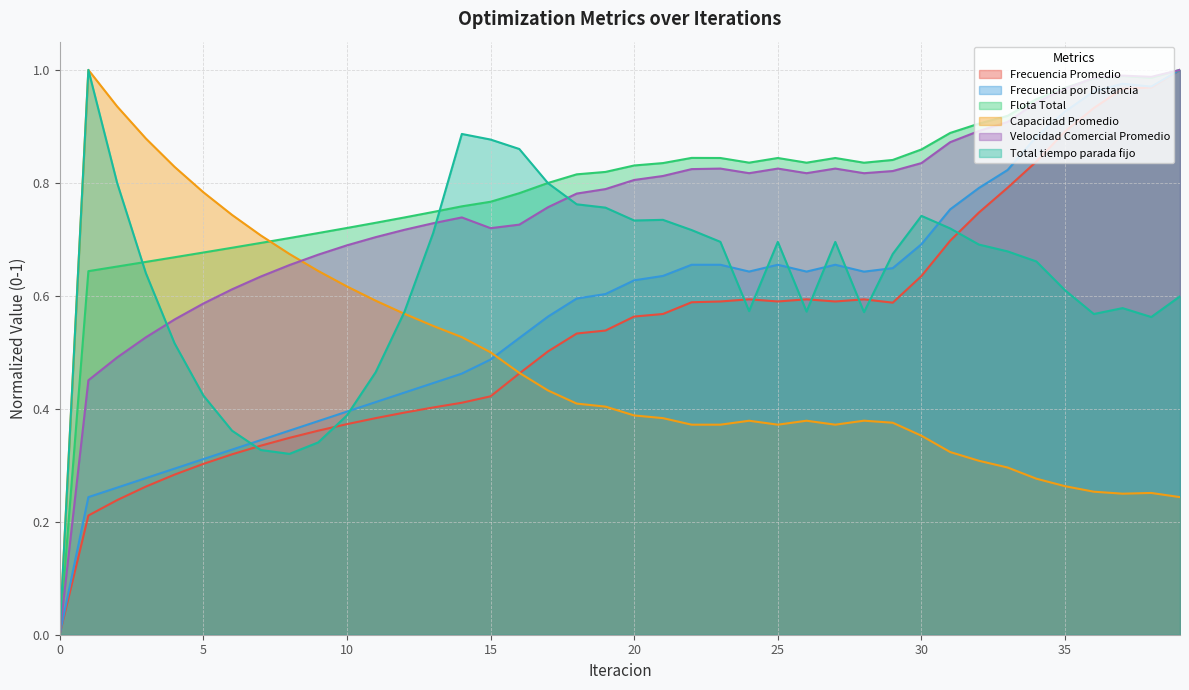

Reading left to right, extract all data points from this chart.

Frecuencia Promedio: 0=0.0	1=0.2	2=0.2	3=0.3	4=0.3	5=0.3	6=0.3	7=0.3	8=0.3	9=0.4	10=0.4	11=0.4	12=0.4	13=0.4	14=0.4	15=0.4	16=0.5	17=0.5	18=0.5	19=0.5	20=0.6	21=0.6	22=0.6	23=0.6	24=0.6	25=0.6	26=0.6	27=0.6	28=0.6	29=0.6	30=0.6	31=0.7	32=0.7	33=0.8	34=0.8	35=0.9	36=0.9	37=1.0	38=1.0	39=1.0
Frecuencia por Distancia: 0=0.0	1=0.2	2=0.3	3=0.3	4=0.3	5=0.3	6=0.3	7=0.3	8=0.4	9=0.4	10=0.4	11=0.4	12=0.4	13=0.4	14=0.5	15=0.5	16=0.5	17=0.6	18=0.6	19=0.6	20=0.6	21=0.6	22=0.7	23=0.7	24=0.6	25=0.7	26=0.6	27=0.7	28=0.6	29=0.6	30=0.7	31=0.8	32=0.8	33=0.8	34=0.9	35=0.9	36=1.0	37=1.0	38=1.0	39=1.0
Flota Total: 0=0.0	1=0.6	2=0.7	3=0.7	4=0.7	5=0.7	6=0.7	7=0.7	8=0.7	9=0.7	10=0.7	11=0.7	12=0.7	13=0.7	14=0.8	15=0.8	16=0.8	17=0.8	18=0.8	19=0.8	20=0.8	21=0.8	22=0.8	23=0.8	24=0.8	25=0.8	26=0.8	27=0.8	28=0.8	29=0.8	30=0.9	31=0.9	32=0.9	33=0.9	34=0.9	35=1.0	36=1.0	37=1.0	38=1.0	39=1.0
Capacidad Promedio: 0=0.0	1=1.0	2=0.9	3=0.9	4=0.8	5=0.8	6=0.7	7=0.7	8=0.7	9=0.6	10=0.6	11=0.6	12=0.6	13=0.5	14=0.5	15=0.5	16=0.5	17=0.4	18=0.4	19=0.4	20=0.4	21=0.4	22=0.4	23=0.4	24=0.4	25=0.4	26=0.4	27=0.4	28=0.4	29=0.4	30=0.4	31=0.3	32=0.3	33=0.3	34=0.3	35=0.3	36=0.3	37=0.2	38=0.3	39=0.2
Velocidad Comercial Promedio: 0=0.0	1=0.5	2=0.5	3=0.5	4=0.6	5=0.6	6=0.6	7=0.6	8=0.7	9=0.7	10=0.7	11=0.7	12=0.7	13=0.7	14=0.7	15=0.7	16=0.7	17=0.8	18=0.8	19=0.8	20=0.8	21=0.8	22=0.8	23=0.8	24=0.8	25=0.8	26=0.8	27=0.8	28=0.8	29=0.8	30=0.8	31=0.9	32=0.9	33=0.9	34=0.9	35=1.0	36=1.0	37=1.0	38=1.0	39=1.0
Total tiempo parada fijo: 0=0.0	1=1.0	2=0.8	3=0.6	4=0.5	5=0.4	6=0.4	7=0.3	8=0.3	9=0.3	10=0.4	11=0.5	12=0.6	13=0.7	14=0.9	15=0.9	16=0.9	17=0.8	18=0.8	19=0.8	20=0.7	21=0.7	22=0.7	23=0.7	24=0.6	25=0.7	26=0.6	27=0.7	28=0.6	29=0.7	30=0.7	31=0.7	32=0.7	33=0.7	34=0.7	35=0.6	36=0.6	37=0.6	38=0.6	39=0.6